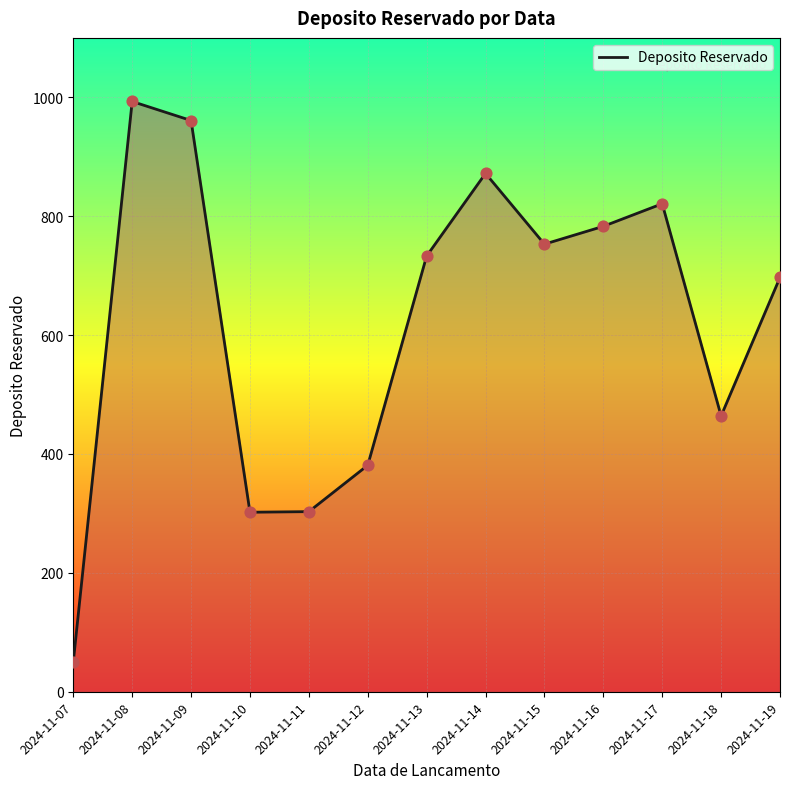

Which has a higher value, 2024-11-12 or 2024-11-18?

2024-11-18